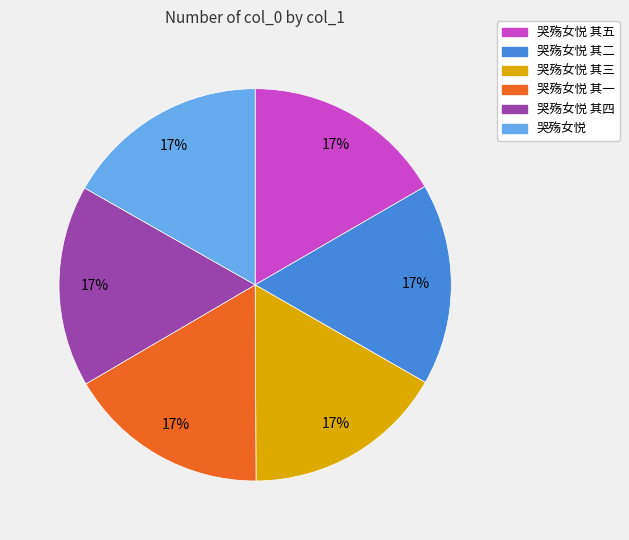

Does any single category account for the majority?

No